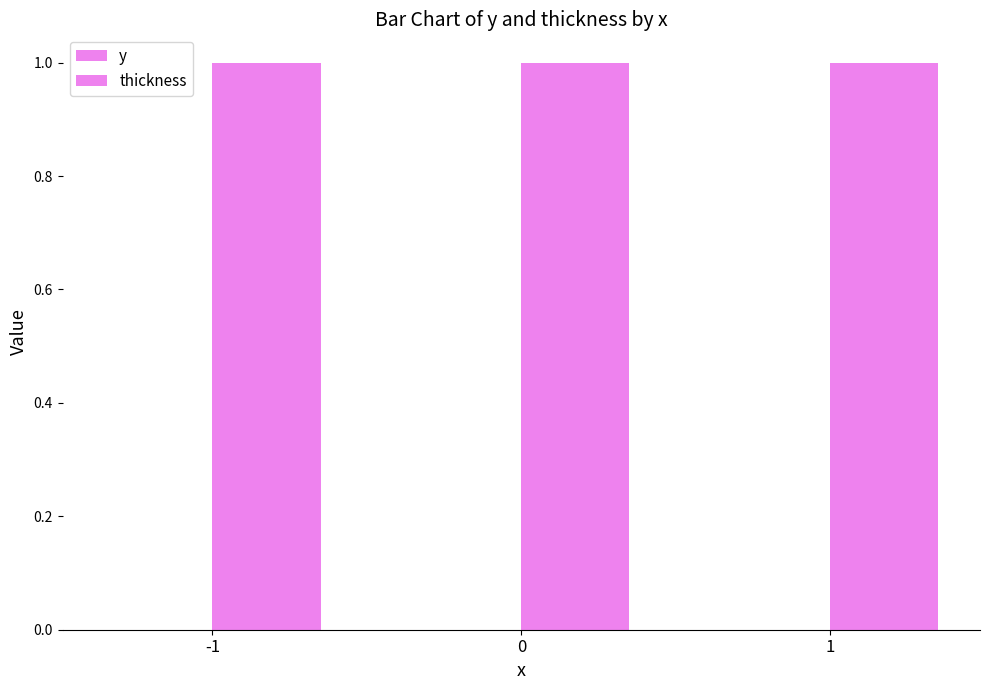

How many bars are there in total?

6